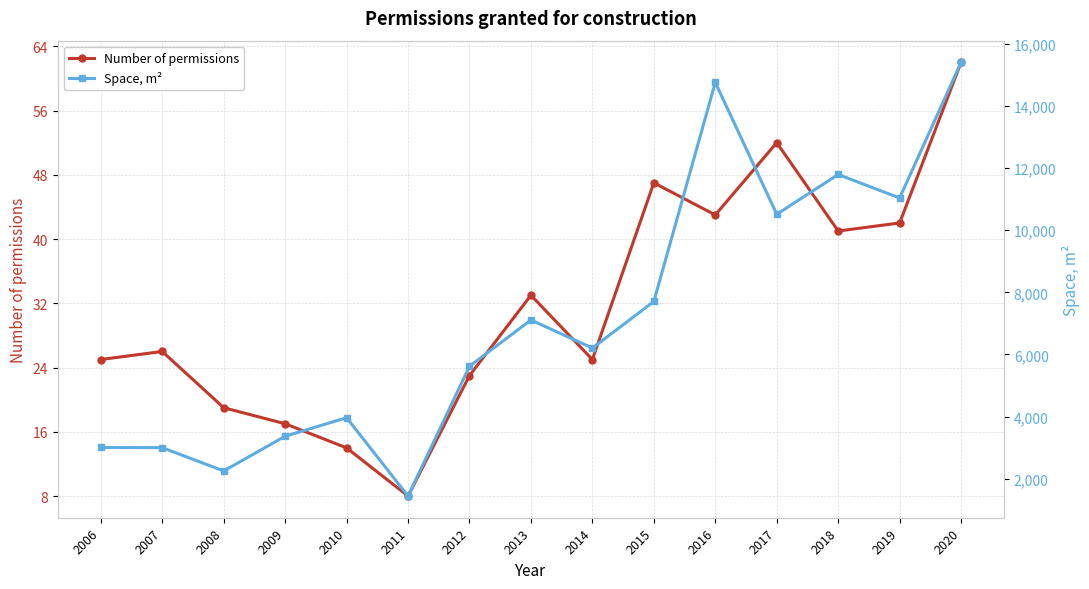

What is the sum of the Space, m² values at 2019 and 2008?

13286